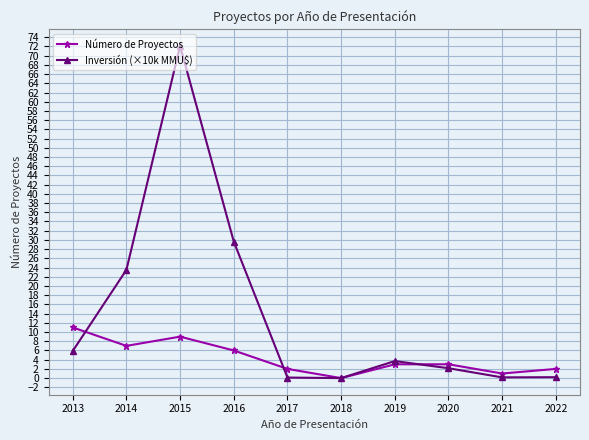

List the series in order of their overall mean, highest first.

Inversión (×10k MMU$), Número de Proyectos